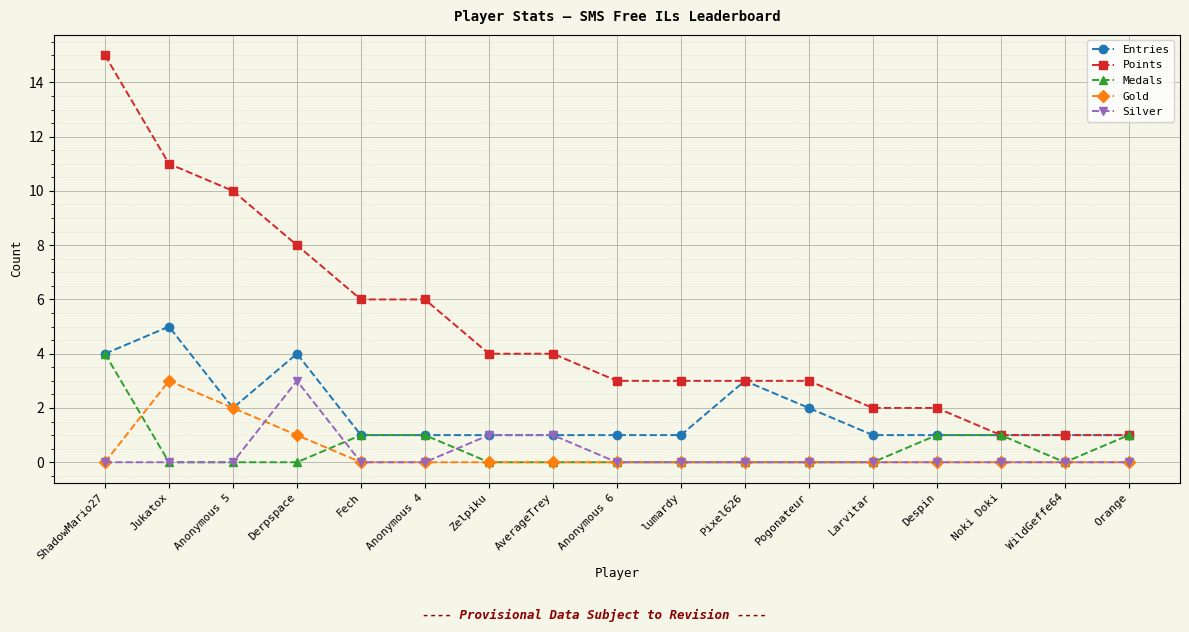

What is the label of the 13th point from the right?

Fech